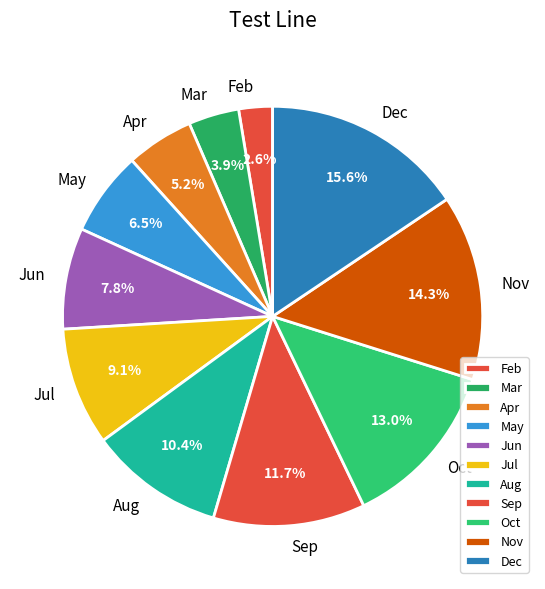

Is the sum of Mar and Oct greater than half?

No